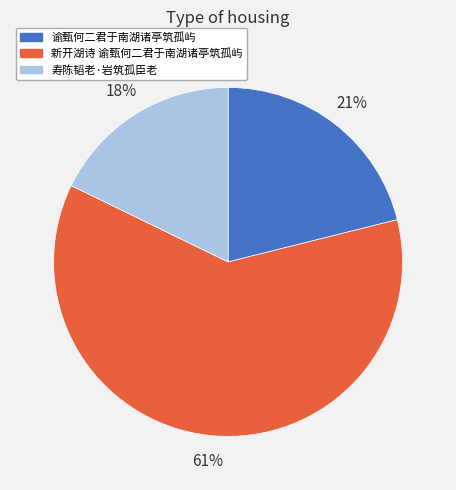

Which slice is the smallest?

寿陈韬老·岩筑孤臣老